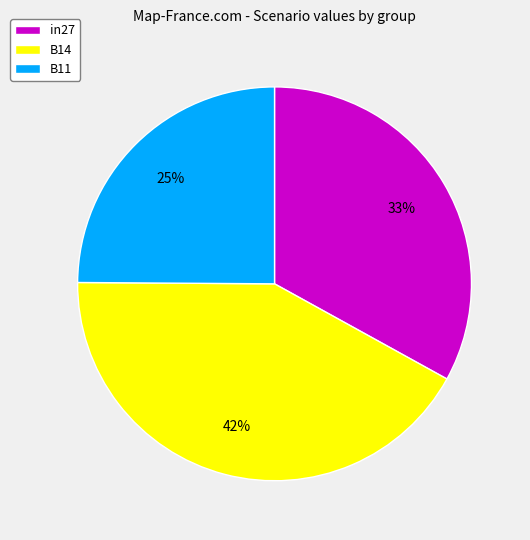

What percentage is the B11 slice, to the nearest percent?

25%